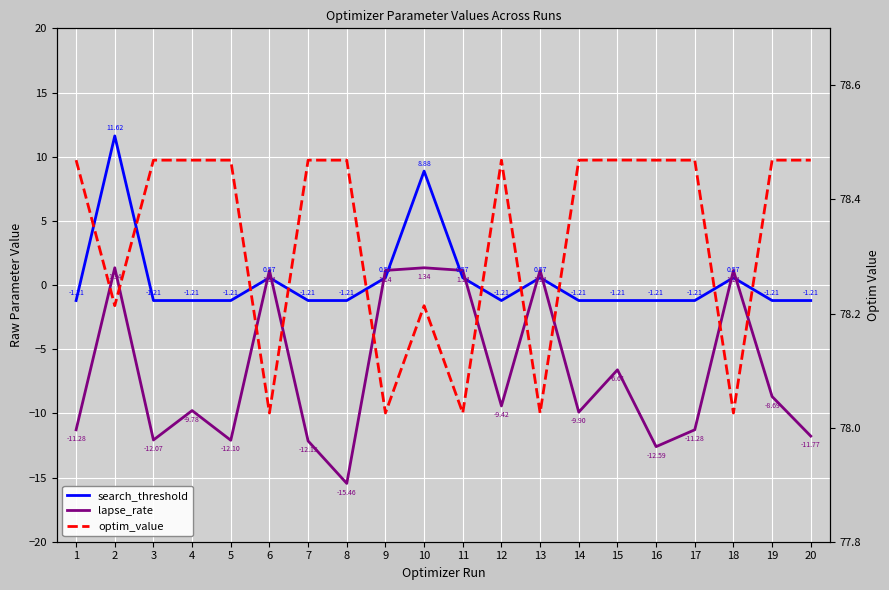

What is the value of the lapse_rate point at the 7th from the left?

-12.2